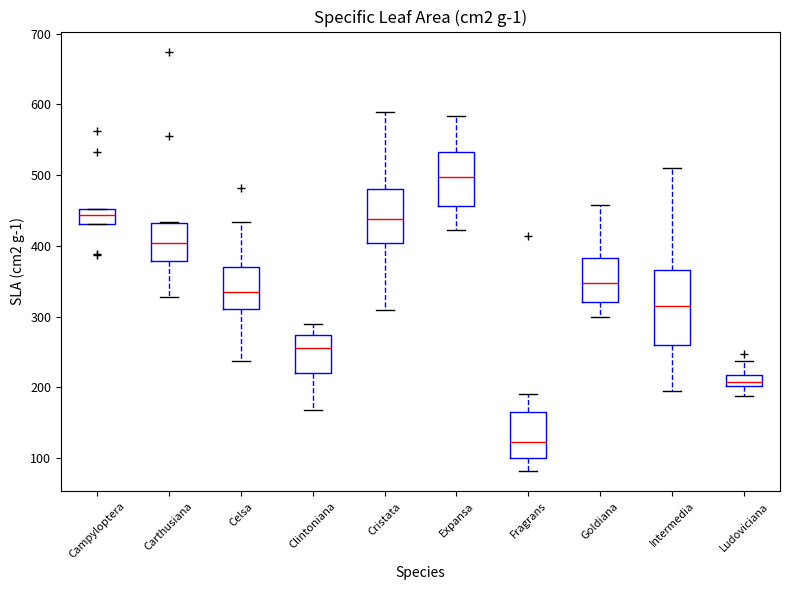

Reading left to right, read every box against the y-axis: the position of its median line, the range the box covers, and the ends of its whiskers. The values are not printed on the chart, so give them approximately, as read against the axis.

Campyloptera: median 440, box 430 to 450, whiskers 430 to 450
Carthusiana: median 400, box 380 to 430, whiskers 330 to 430
Celsa: median 340, box 310 to 370, whiskers 240 to 430
Clintoniana: median 260, box 220 to 270, whiskers 170 to 290
Cristata: median 440, box 400 to 480, whiskers 310 to 590
Expansa: median 500, box 460 to 530, whiskers 420 to 580
Fragrans: median 120, box 100 to 160, whiskers 80 to 190
Goldiana: median 350, box 320 to 380, whiskers 300 to 460
Intermedia: median 320, box 260 to 370, whiskers 200 to 510
Ludoviciana: median 210, box 200 to 220, whiskers 190 to 240